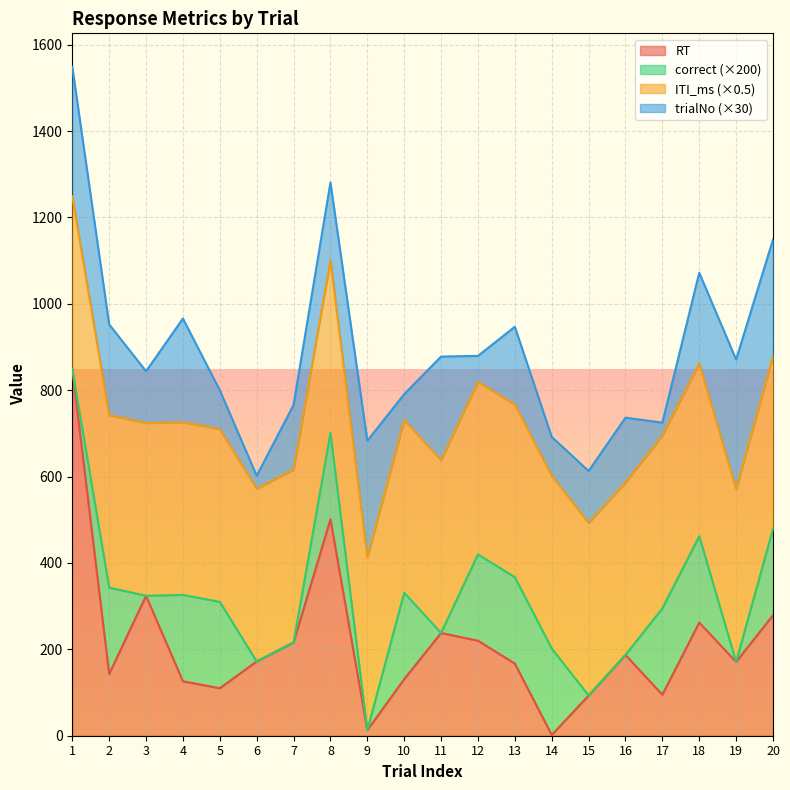

At which label does RT first exceed 172?

1